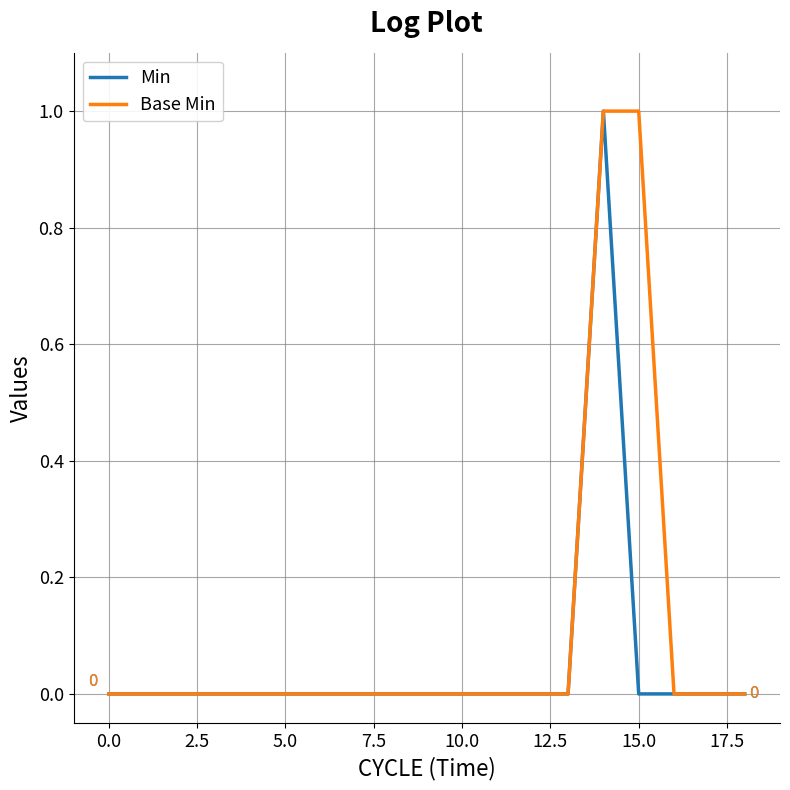

Rank the series by their average value, from lowest to highest.

Min, Base Min